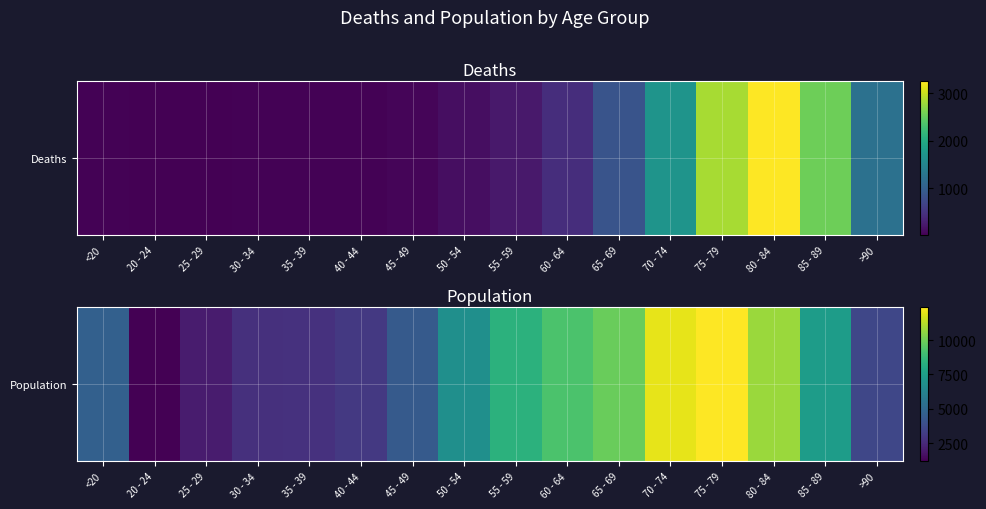

At which label is the value closest to 6812?

50 - 54